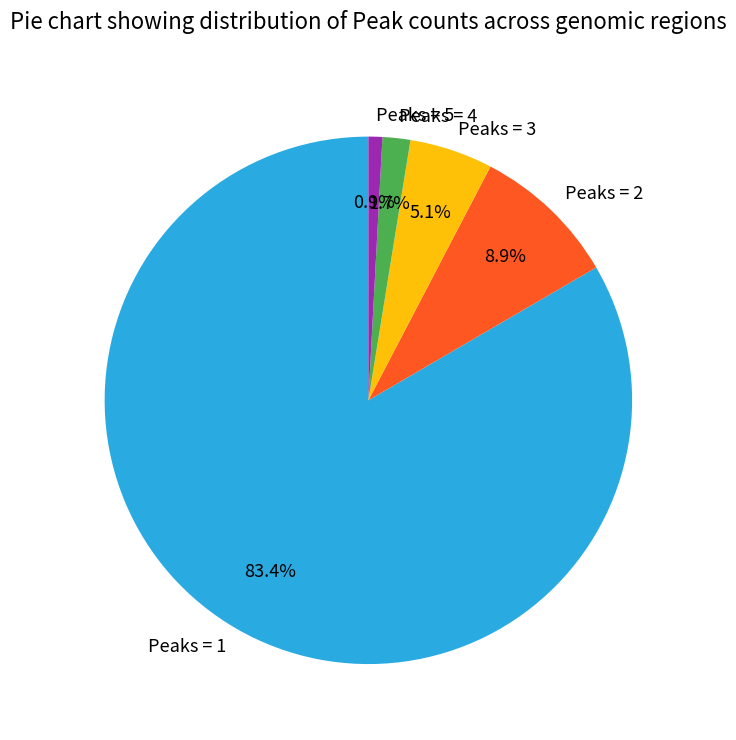

Which has a higher value, Peaks = 3 or Peaks = 2?

Peaks = 2